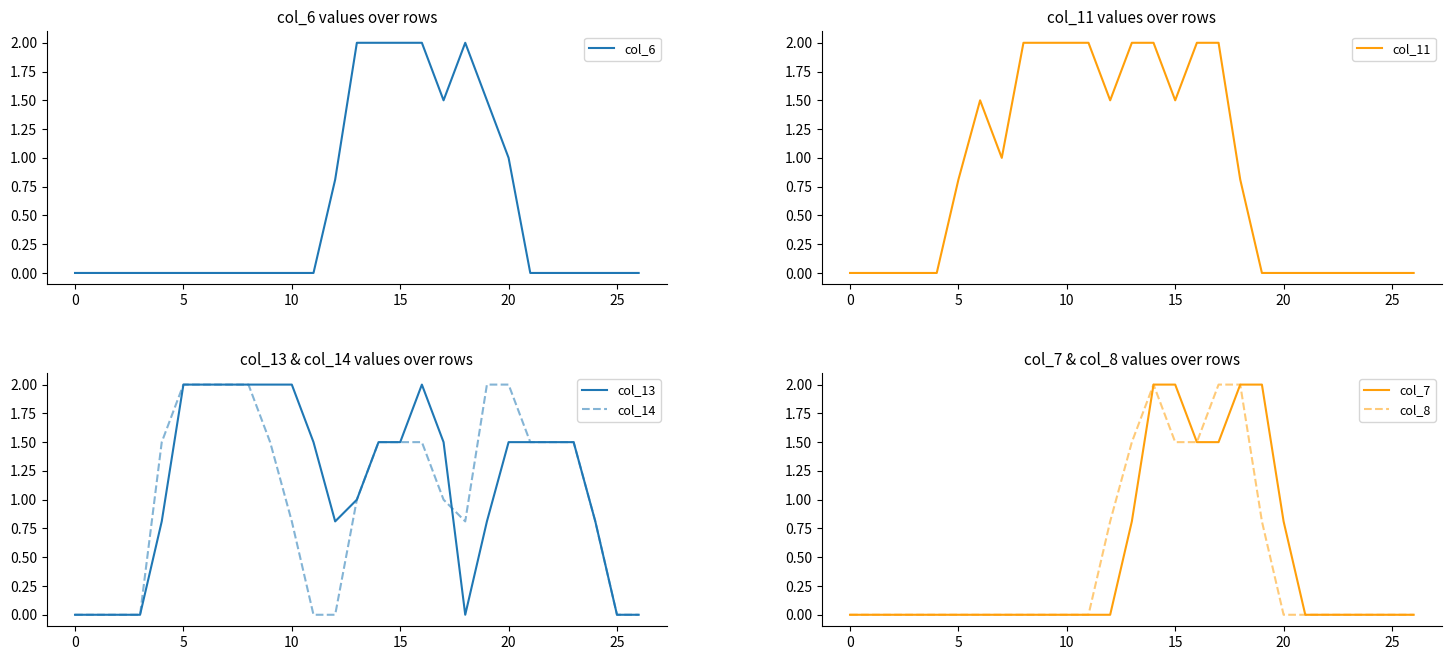

Which series changed the most between 20 and 26?

col_14